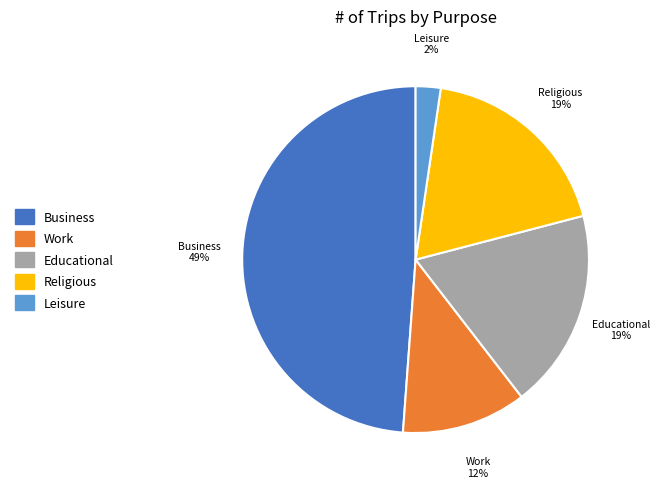

To the nearest percent, what is the average slice percentage?

20%